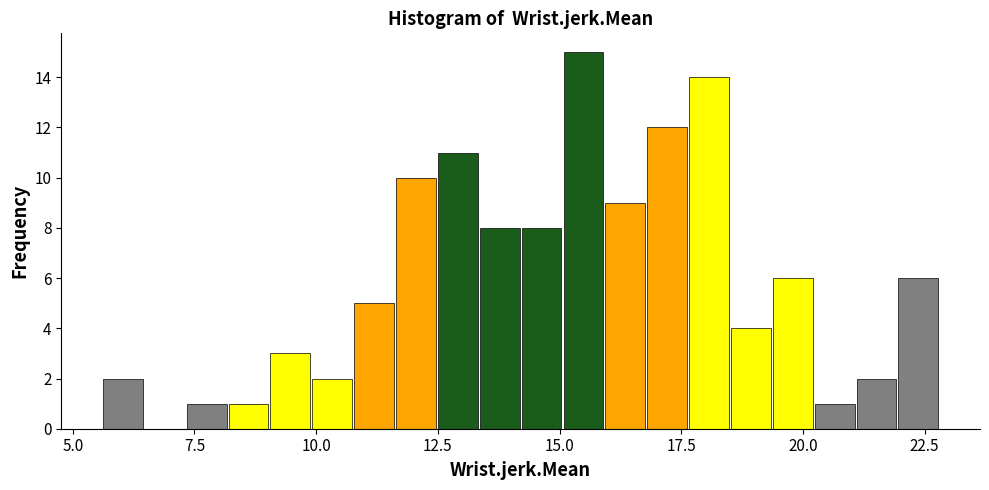

Around what value on the x-axis is the tallest bar? Give the approximate position of its centre, as read against the axis.

15.5